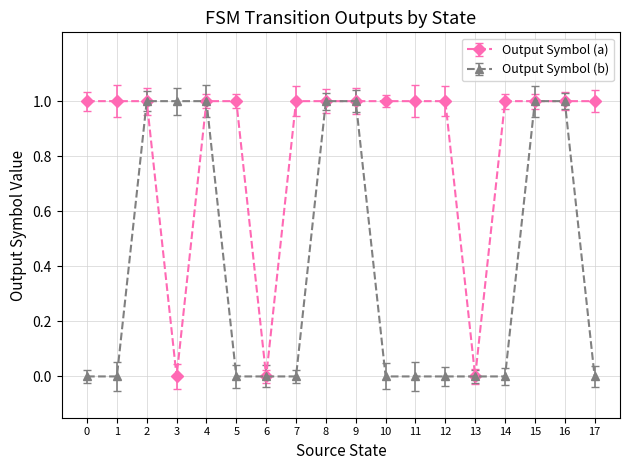

Count the number of categories in the chart.

18